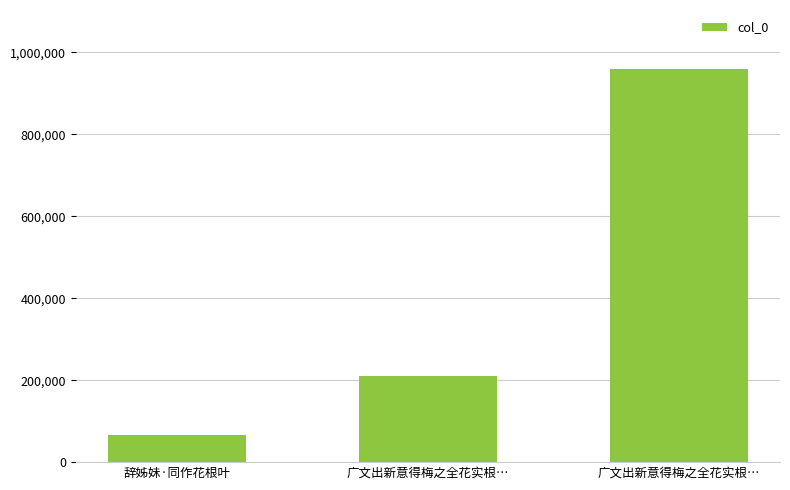

Where is the data nearest to the value 512617?

广文出新意得梅之全花实根…